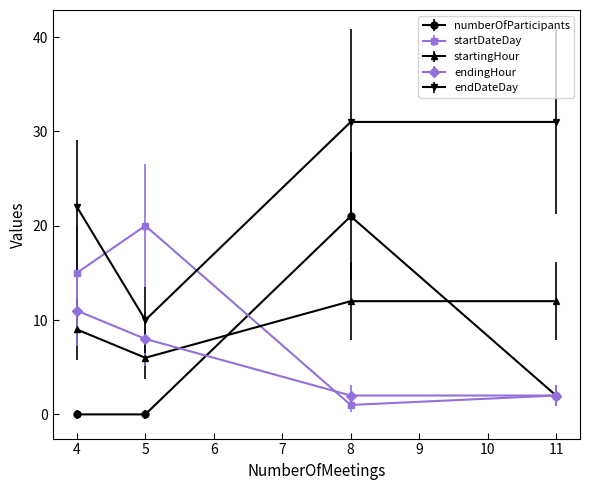

At which label does numberOfParticipants first exceed 2?

8